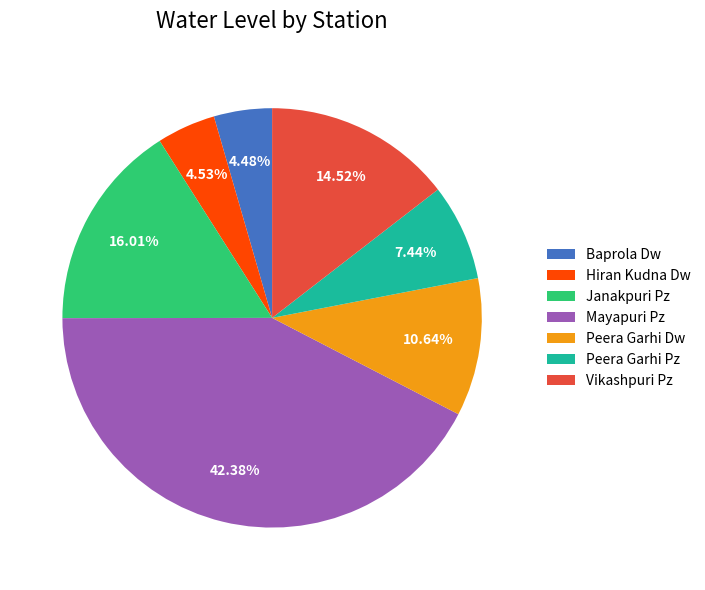

To the nearest percent, what portion does Baprola Dw represent?

4%